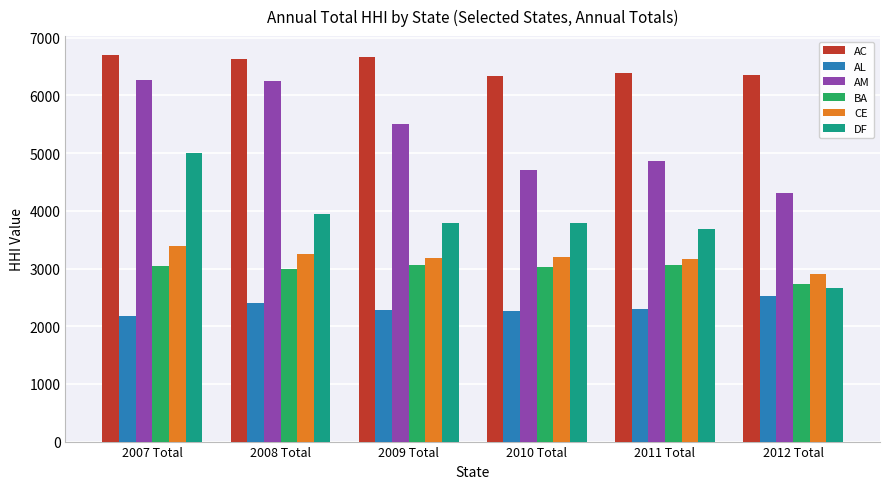

Is it true that BA equals 3051.5 at 2007 Total?

True